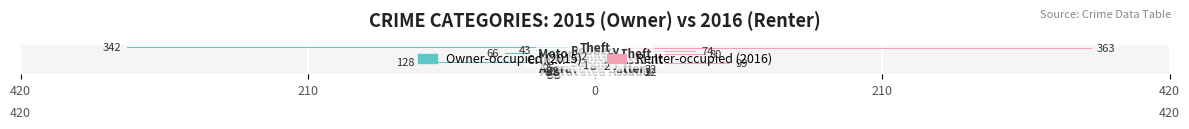

The value of Owner-occupied at 5 is -3. True or false?

False